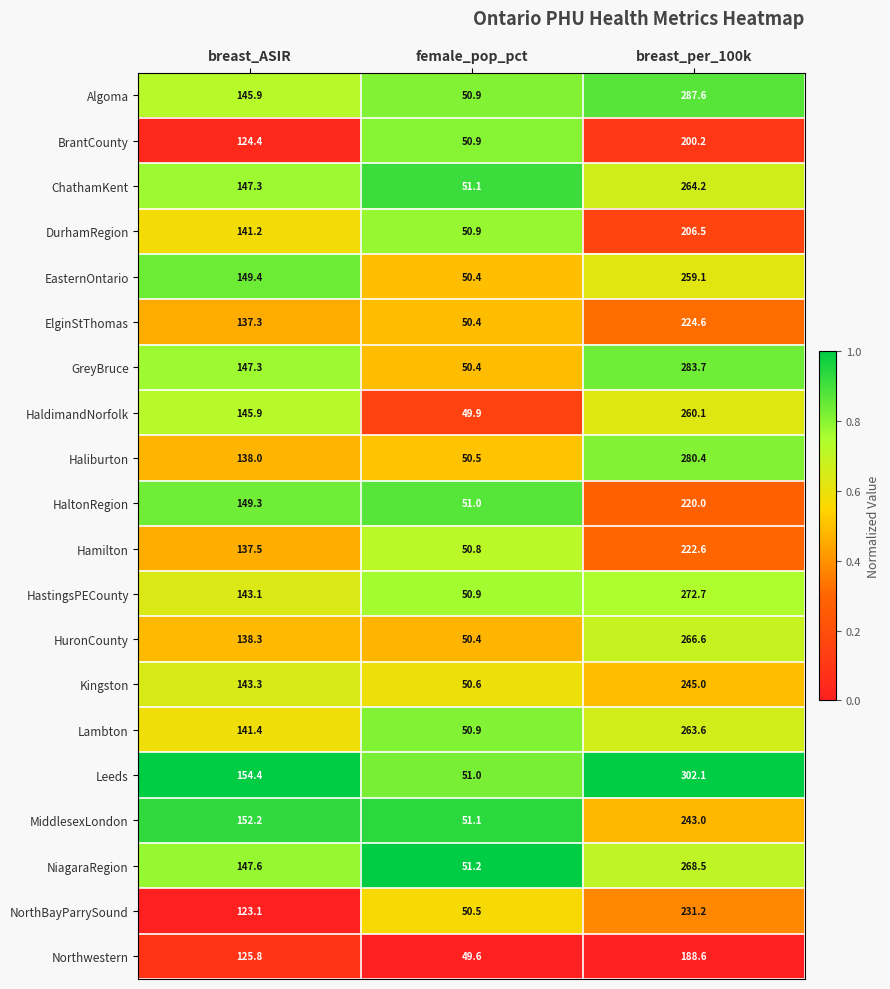

Is it true that HaltonRegion equals 125.8 at breast_per_100k?

False